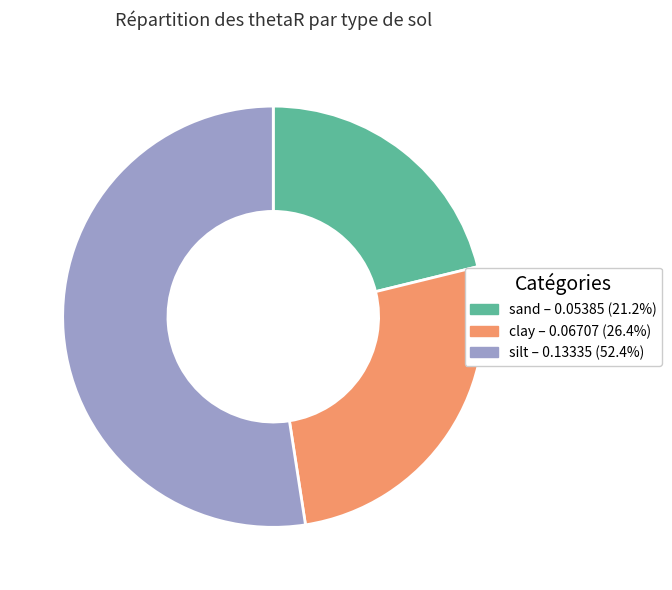

Does silt account for over 50% of the chart?

Yes